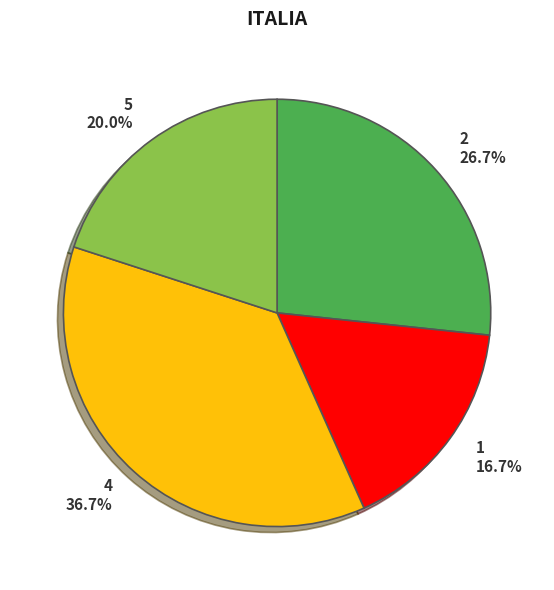

What percentage is the 1 slice, to the nearest percent?

17%